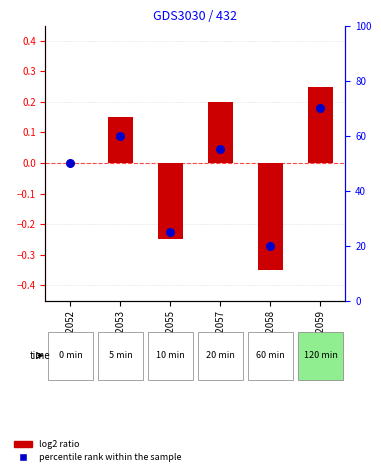

What are all the series names shown in the legend?

log2 ratio, percentile rank within the sample